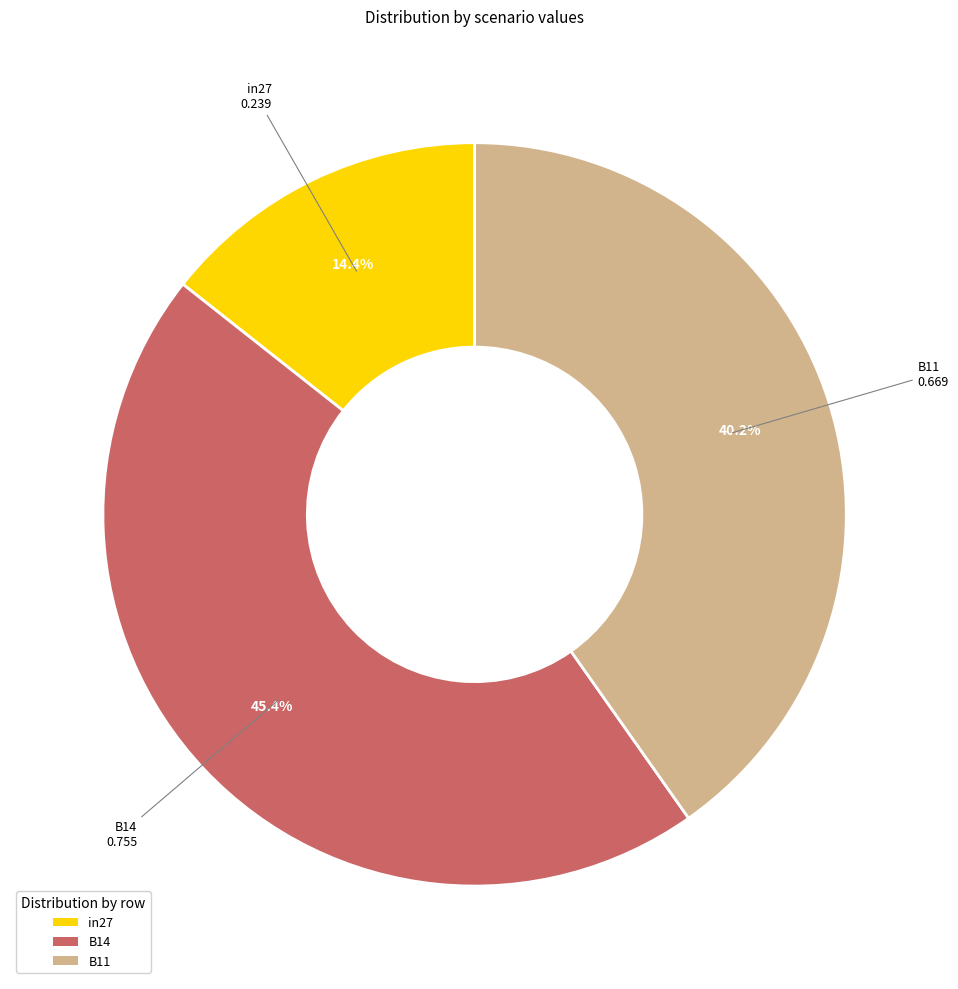

Combined, do B14 and B11 account for over 50%?

Yes